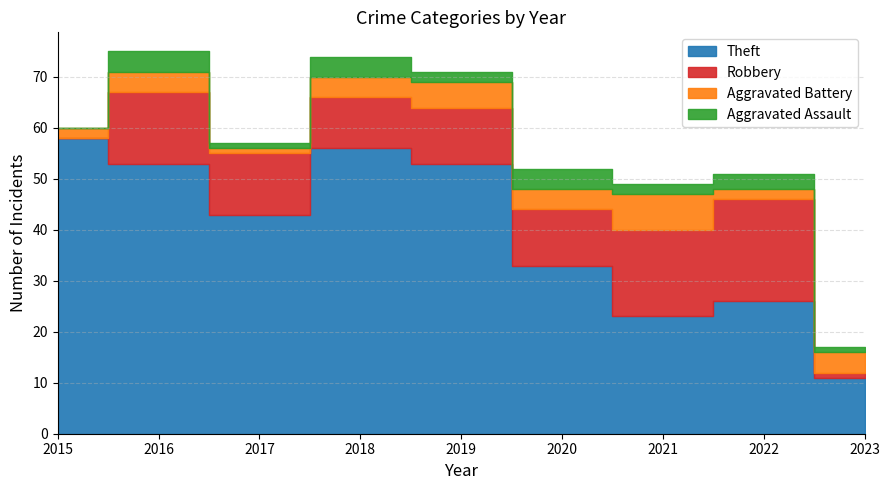

True or false: Aggravated Assault and Robbery cross at least once.

False